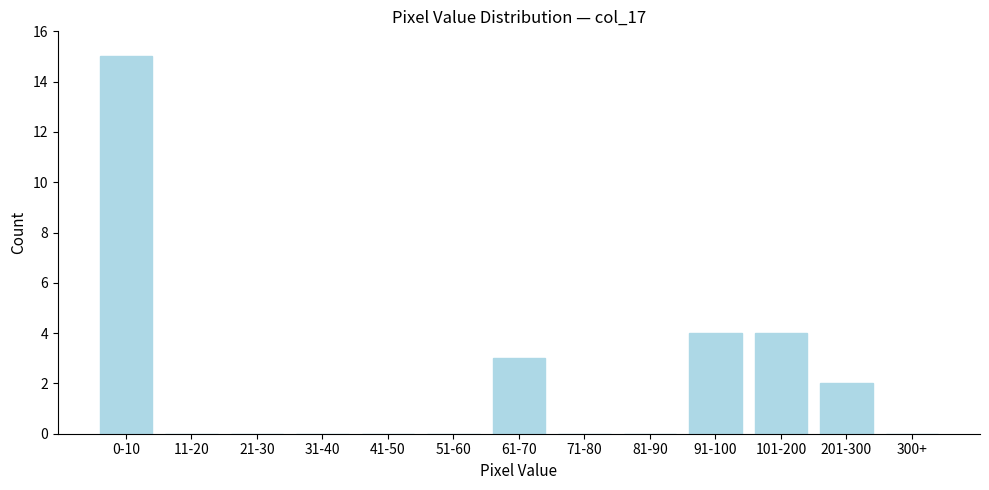

Reading left to right, transcribe all the data shown in this chart.

0-10=15	11-20=0	21-30=0	31-40=0	41-50=0	51-60=0	61-70=3	71-80=0	81-90=0	91-100=4	101-200=4	201-300=2	300+=0